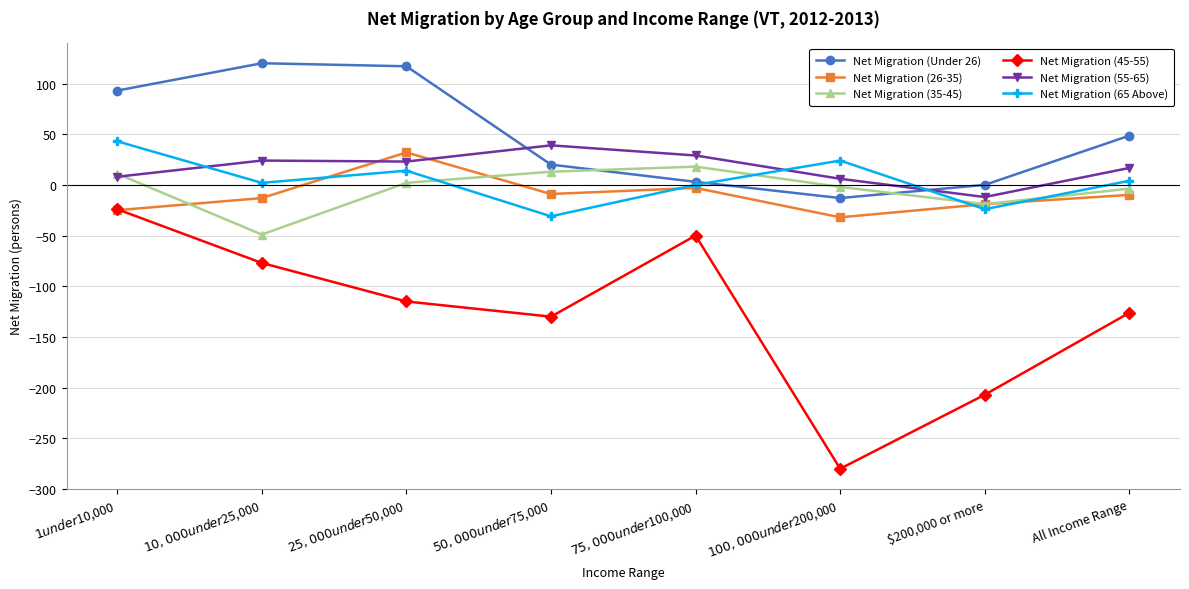

What position from the right is $75,000 under $100,000?

4